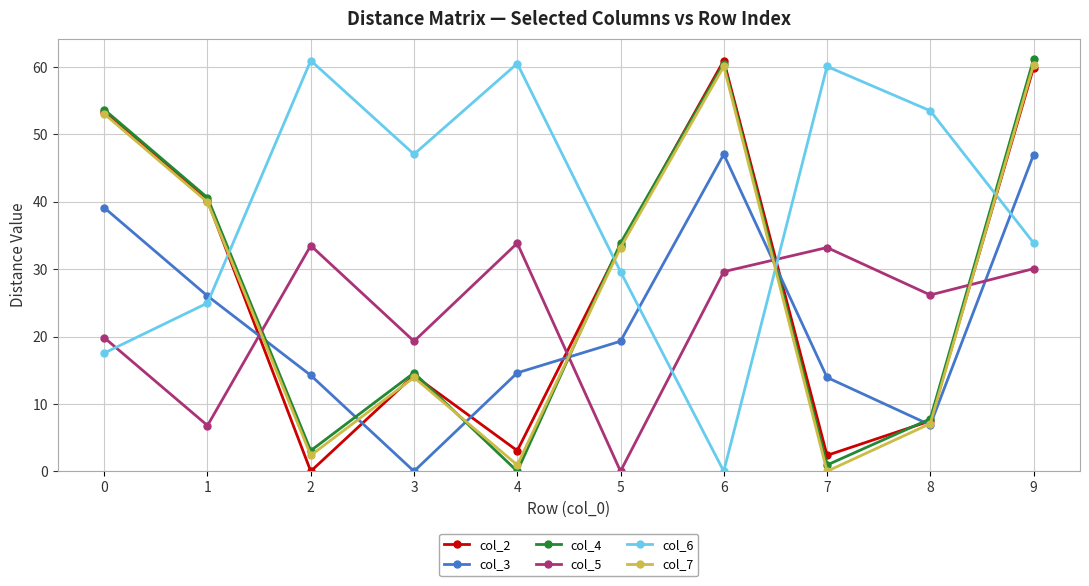

How many values in the col_5 series exceed 29?

5